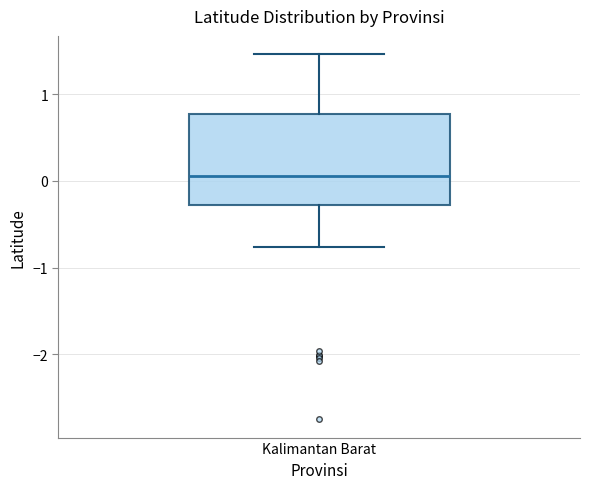

Read this box plot against the y-axis: the position of the median line, the range covered by the box, and the ends of both whiskers. The values are not printed on the chart, so give them approximately, as read against the axis.

median 0.1, box -0.3 to 0.8, whiskers -0.8 to 1.5